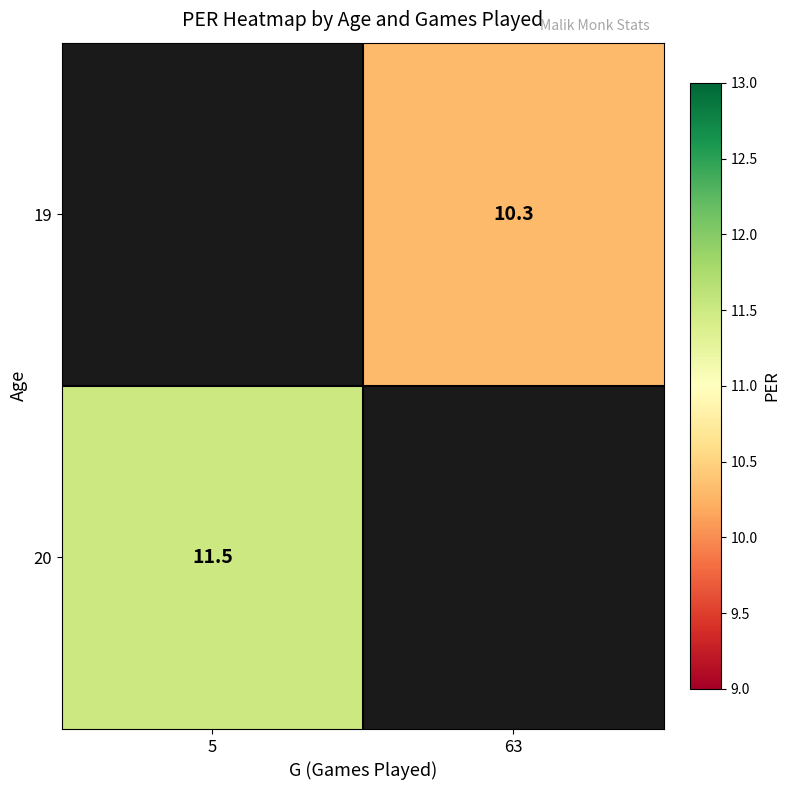

The value of 19 at 63 is 4.2. True or false?

False